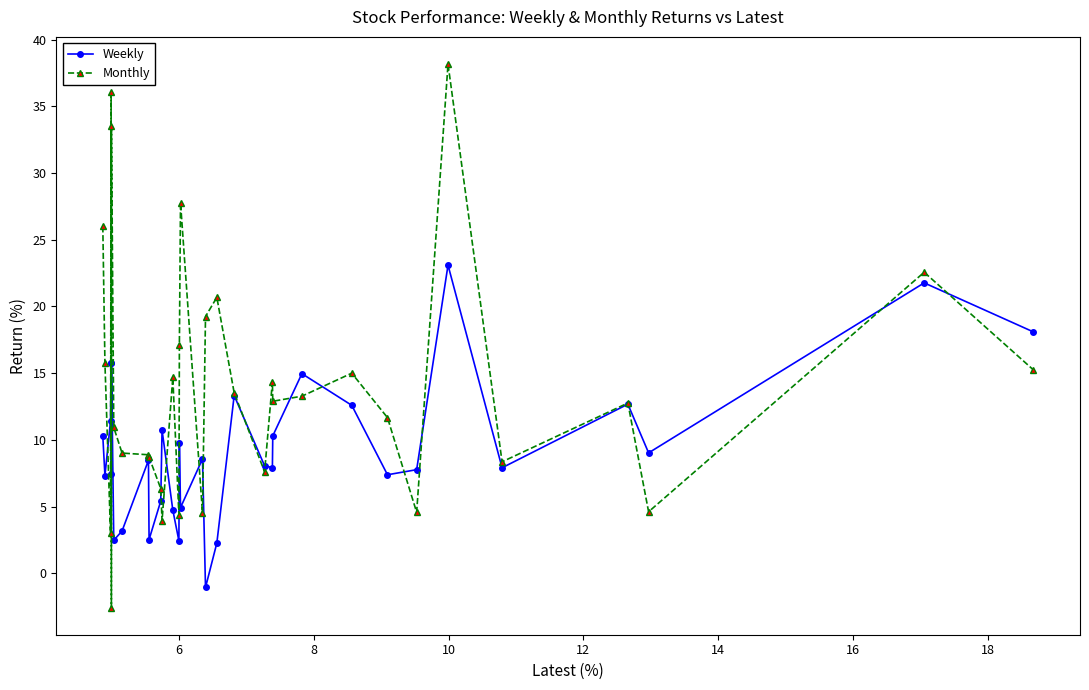

At how many categories does at least one series exceed 31?

3